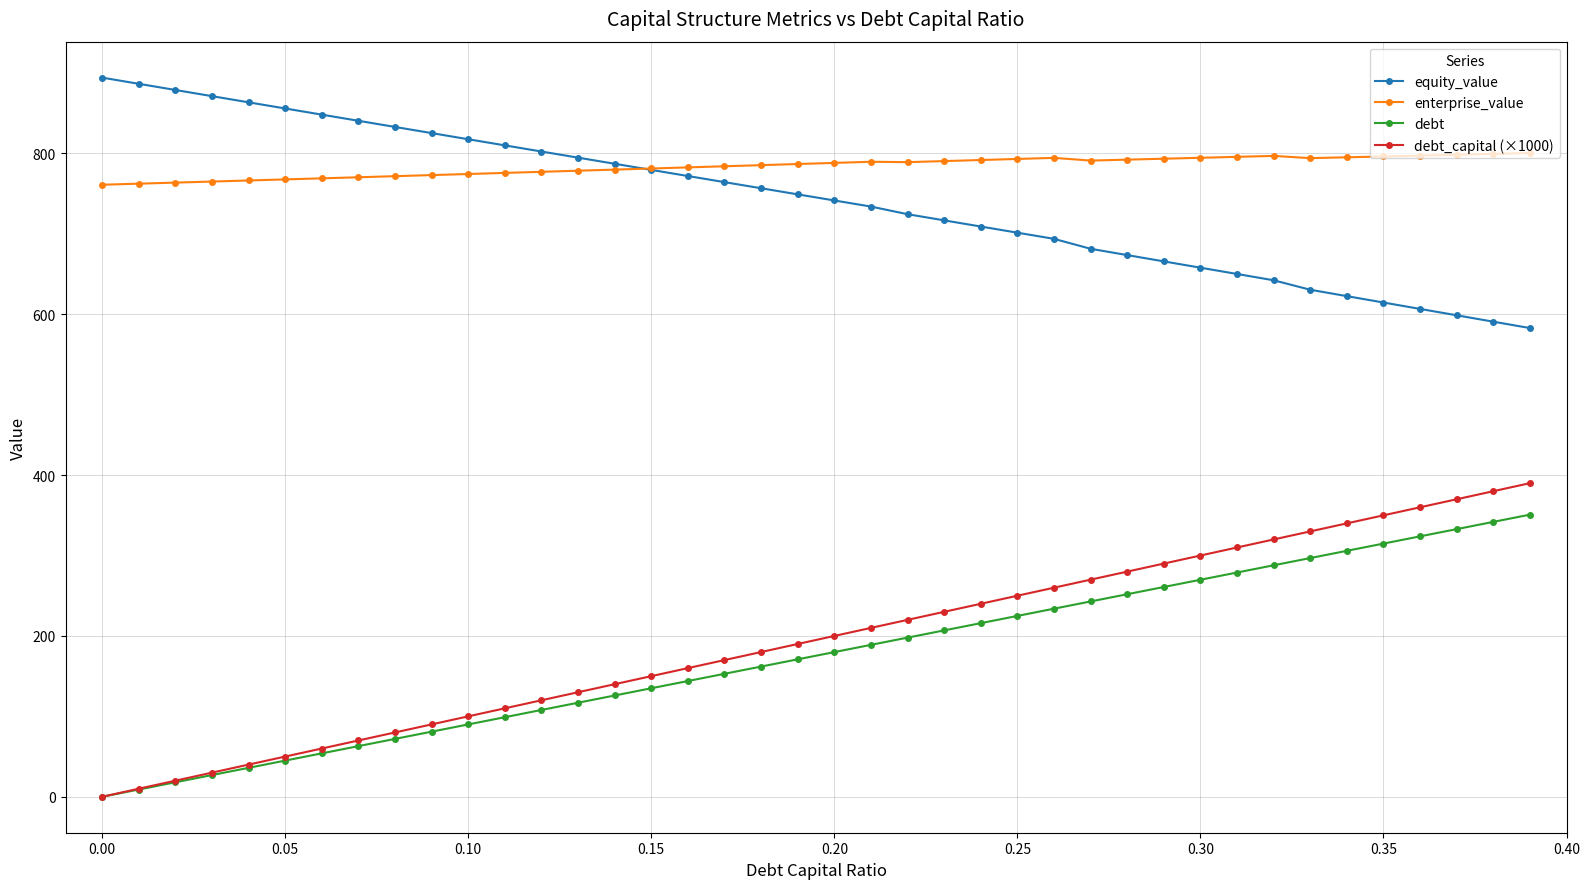

What is the value of the enterprise_value point at the 34th from the left?

794.2